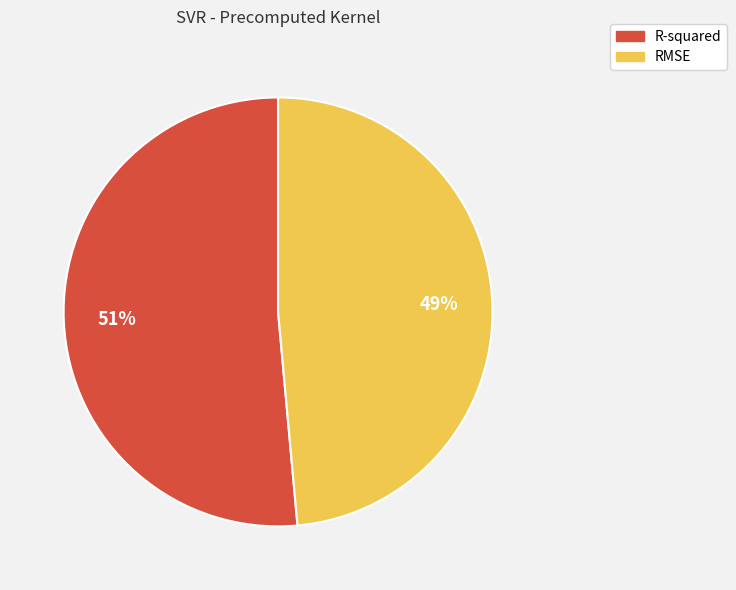

Which category has the biggest portion of the pie?

R-squared